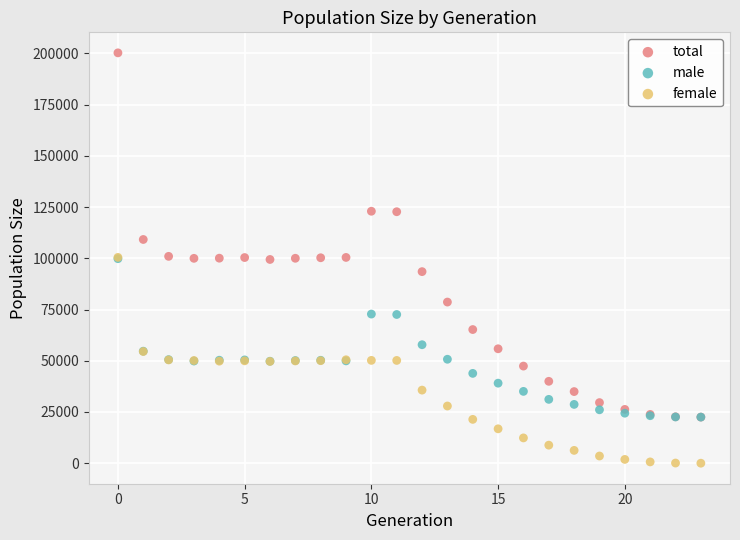

What are all the series names shown in the legend?

total, male, female